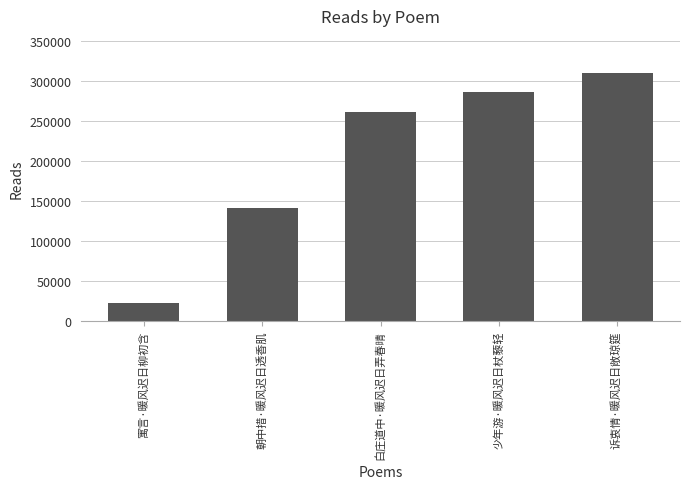

What is the label of the 3rd bar from the left?

白庄道中·暖风迟日弄春晴